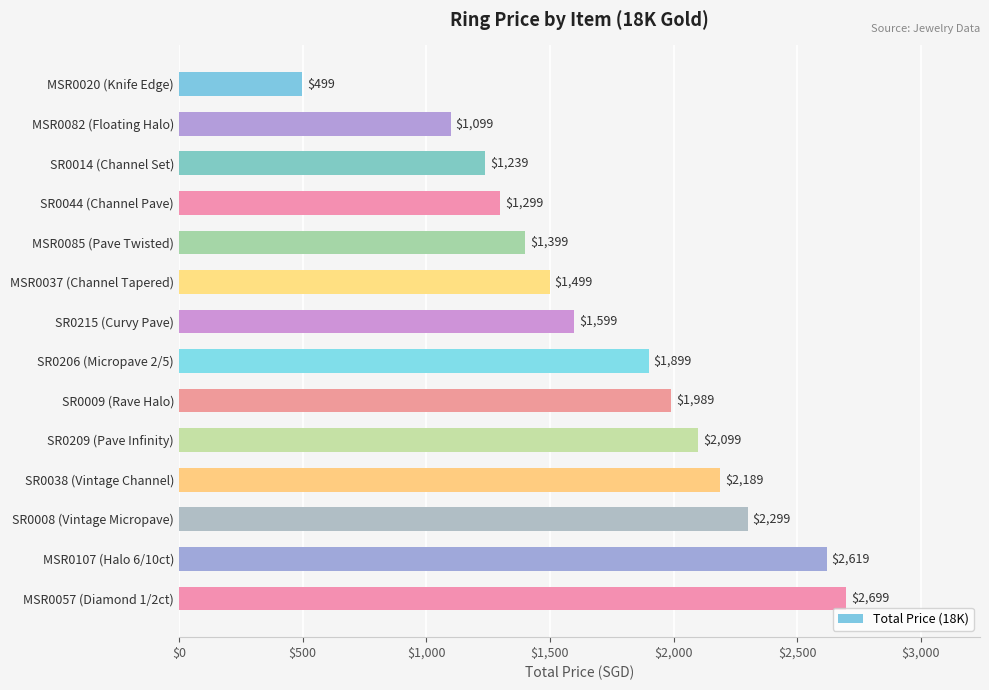

What is the average value?

1745